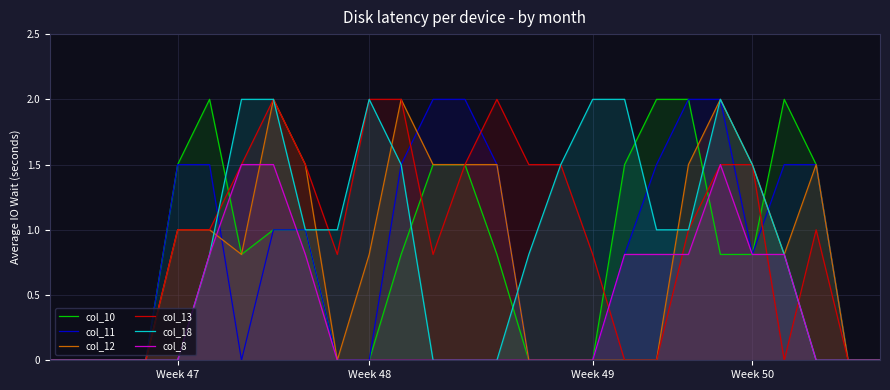

What is the highest value of the col_10 series?

2.0